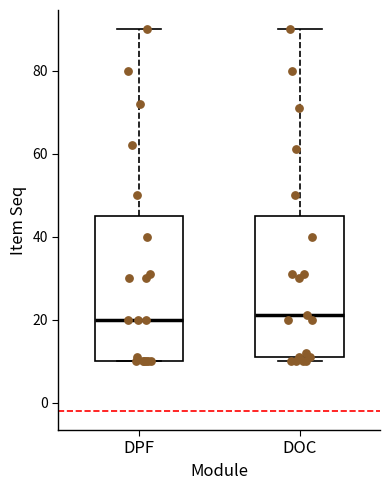

Reading left to right, read every box against the y-axis: the position of its median line, the range the box covers, and the ends of its whiskers. The values are not printed on the chart, so give them approximately, as read against the axis.

DPF: median 20, box 10 to 46, whiskers 10 to 90
DOC: median 22, box 12 to 46, whiskers 10 to 90